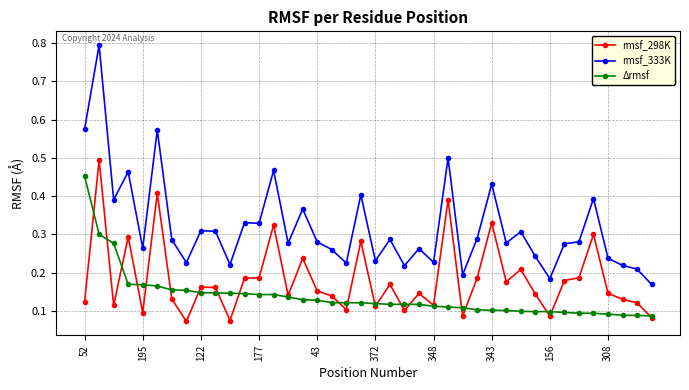

Is this an area chart (filled region under the line)?

No